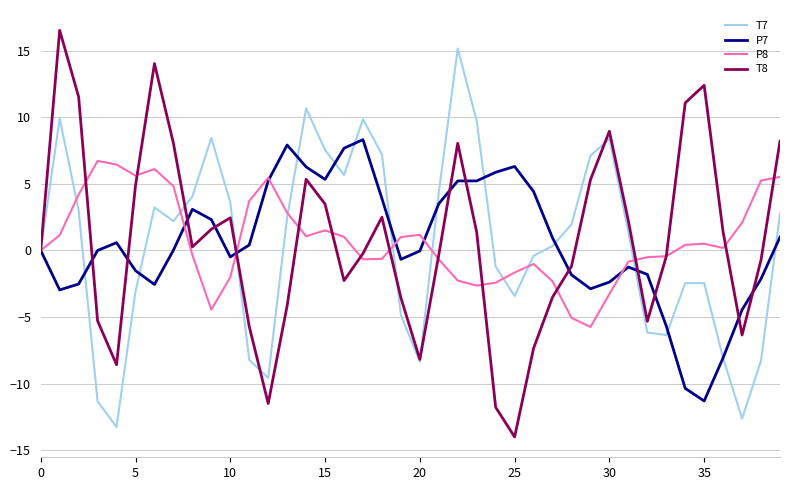

What is the greatest value displayed?

16.5